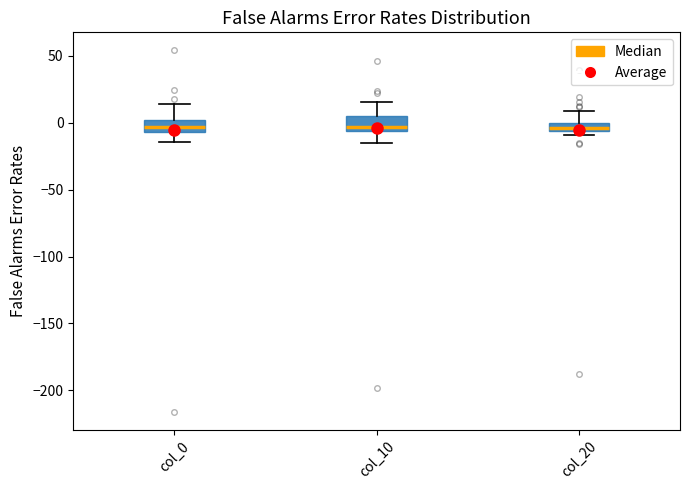

Where is the lower edge of the box for col_10 on the y-axis? The values are not printed on the chart, so give them approximately, as read against the axis.

-5